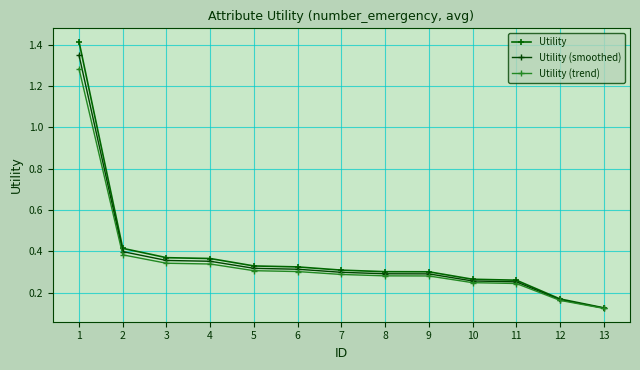

What is the minimum value for Utility (smoothed)?

0.1